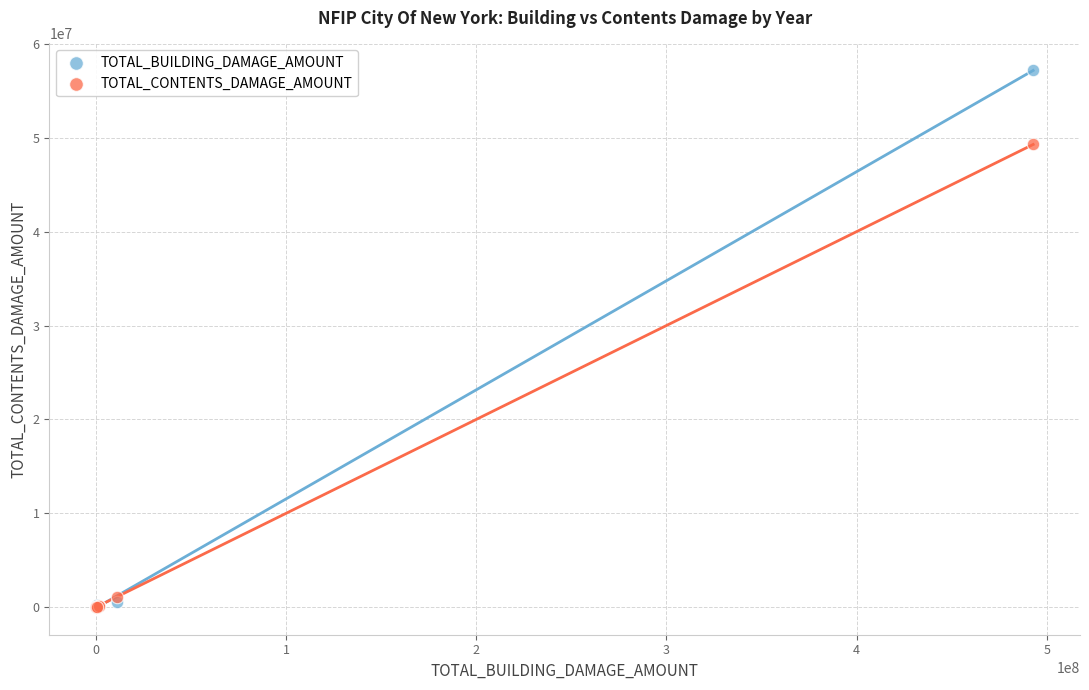

Across all series, what Y value is closest to 28590408?

49283034.9